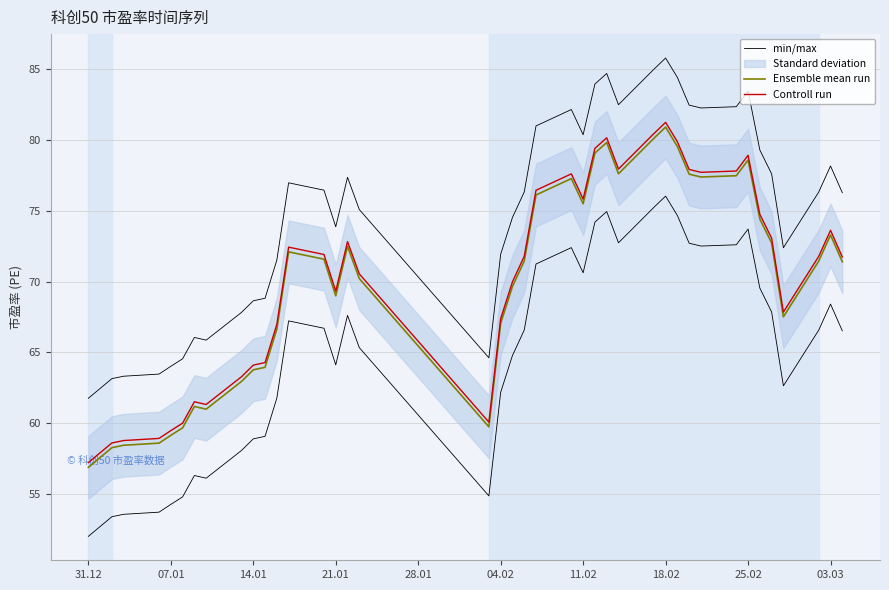

What is the average value of the min/max series?

74.9